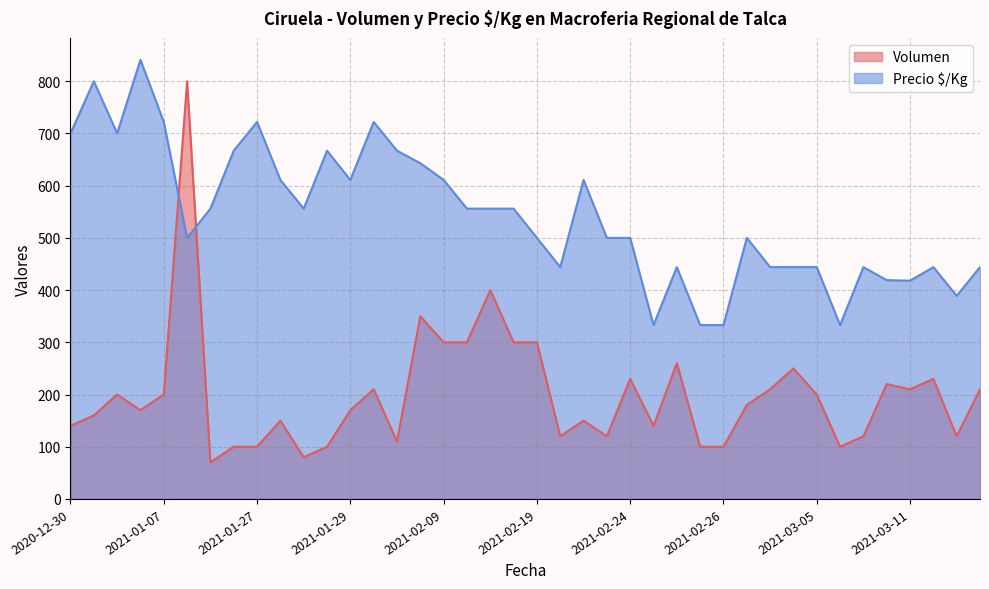

Which category has the lowest value in the Volumen series?

2021-01-26